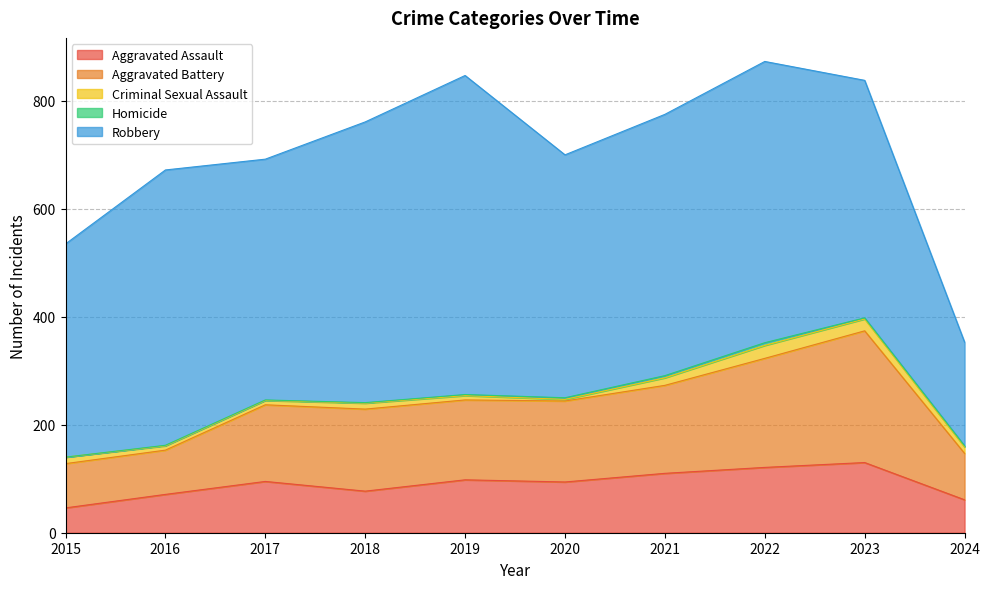

How many data points in Homicide are above 2?

3